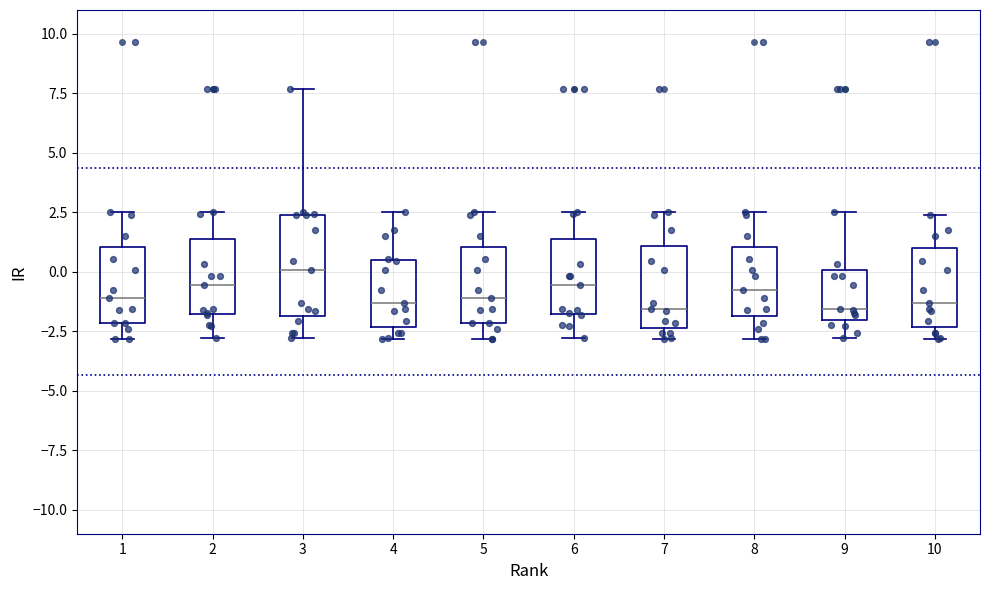

Reading left to right, transcribe this box plot: for each box, give where its median line is, the range the box spans, and where its two whiskers end, as read against the y-axis. The values are not printed on the chart, so give them approximately, as read against the axis.

1: median -1.0, box -2.0 to 1.0, whiskers -3.0 to 2.5
2: median -0.5, box -2.0 to 1.5, whiskers -3.0 to 2.5
3: median 0.0, box -2.0 to 2.5, whiskers -3.0 to 7.5
4: median -1.5, box -2.5 to 0.5, whiskers -3.0 to 2.5
5: median -1.0, box -2.0 to 1.0, whiskers -3.0 to 2.5
6: median -0.5, box -2.0 to 1.5, whiskers -3.0 to 2.5
7: median -1.5, box -2.5 to 1.0, whiskers -3.0 to 2.5
8: median -0.5, box -2.0 to 1.0, whiskers -3.0 to 2.5
9: median -1.5, box -2.0 to 0.0, whiskers -3.0 to 2.5
10: median -1.5, box -2.5 to 1.0, whiskers -3.0 to 2.5